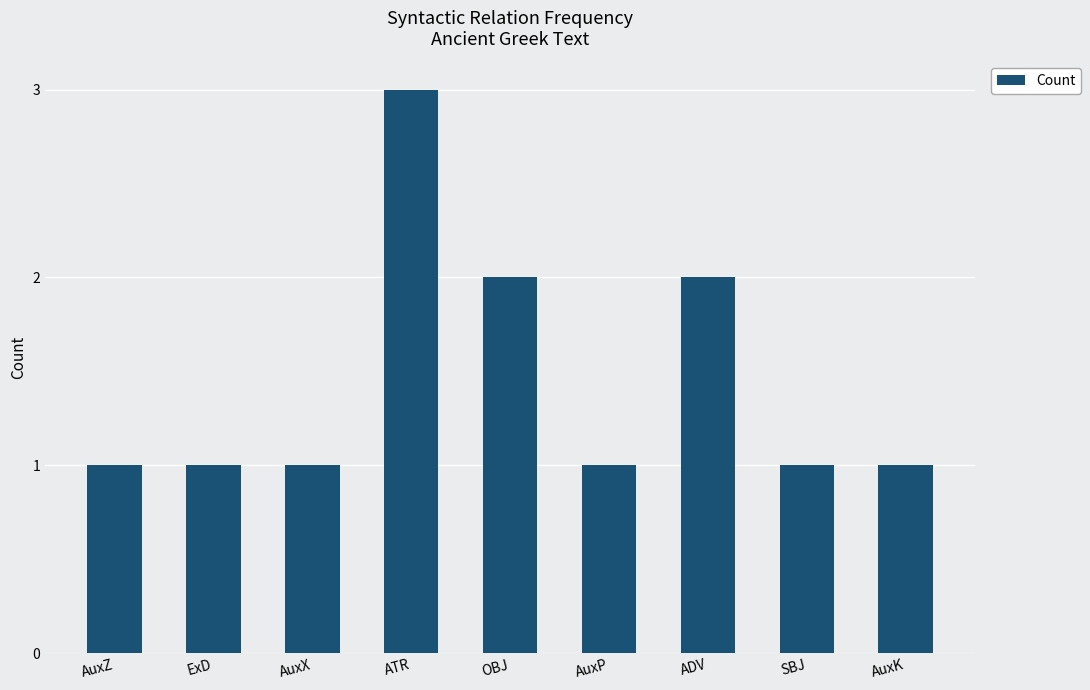

Count the values in the range 1 to 2.

8